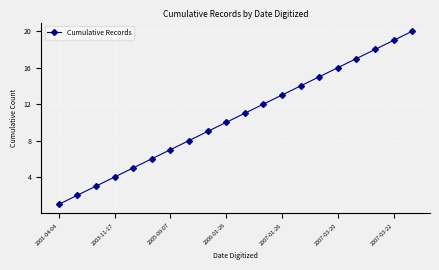

True or false: the data has more than 2 interior local peaks.

False